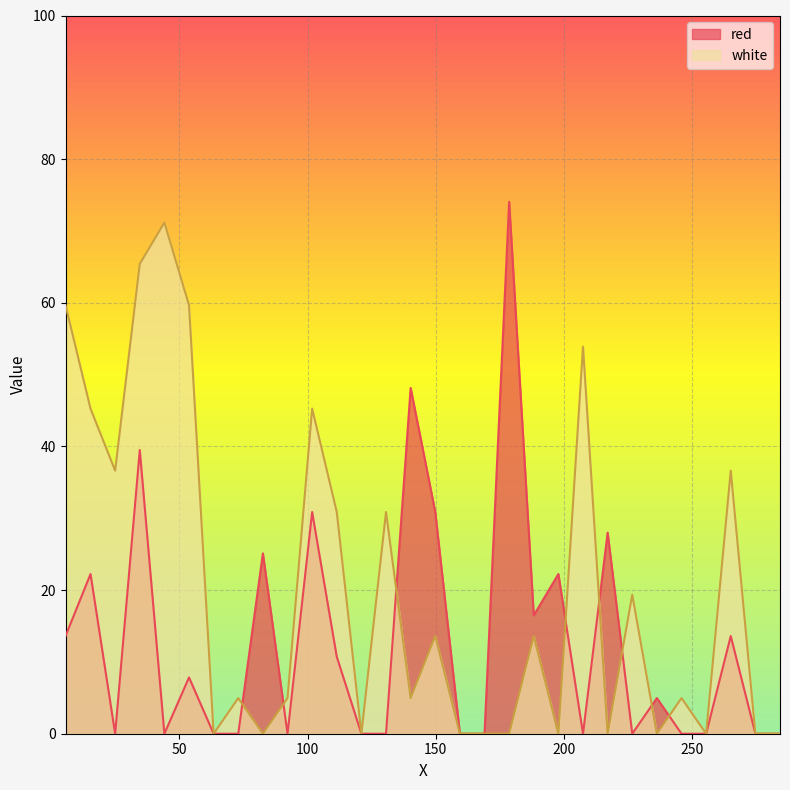

List the series in order of their overall mean, lowest first.

red, white